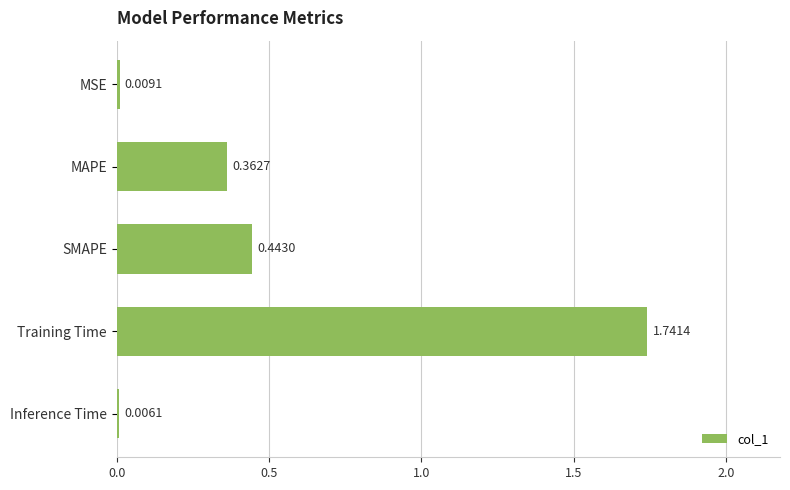

Where is the data nearest to the value 0?

Inference Time